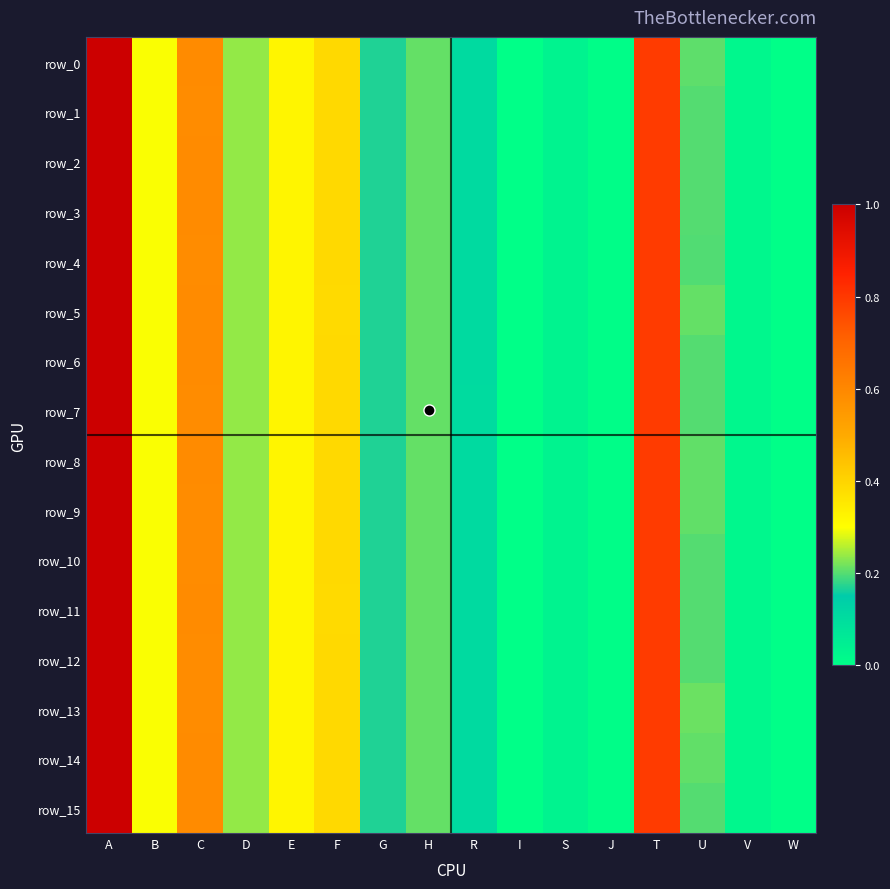

Which series has the largest total across all categories?

row_13